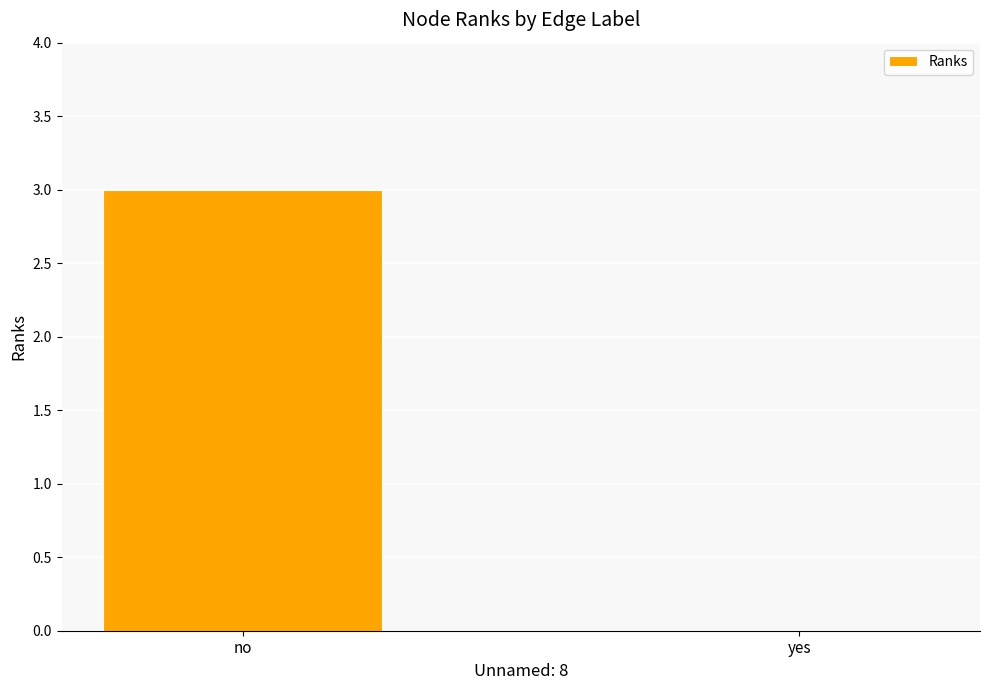

What is the greatest value displayed?

3